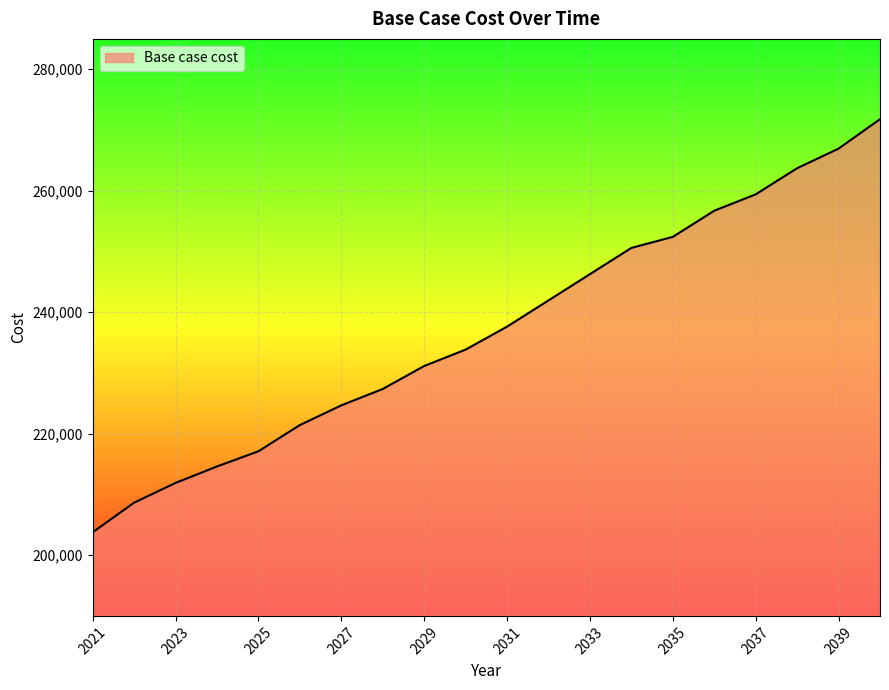

What is the smallest value displayed?

203764.3